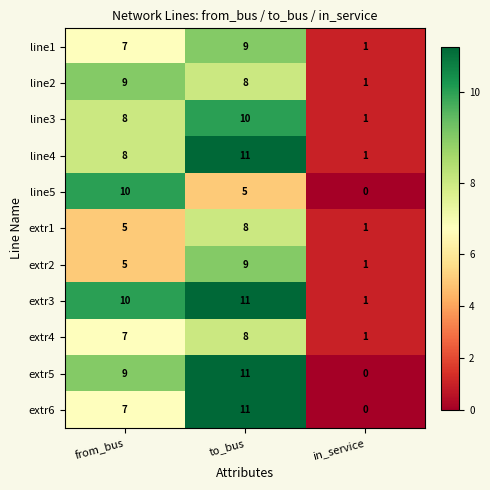

Which label corresponds to the smallest value in the chart?

in_service